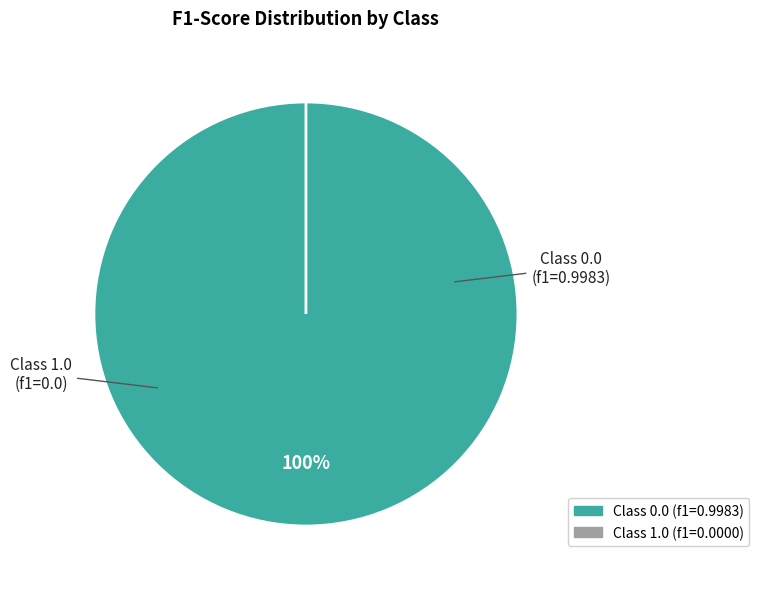

To the nearest percent, what is the difference between the largest and smallest slice percentages?

100%